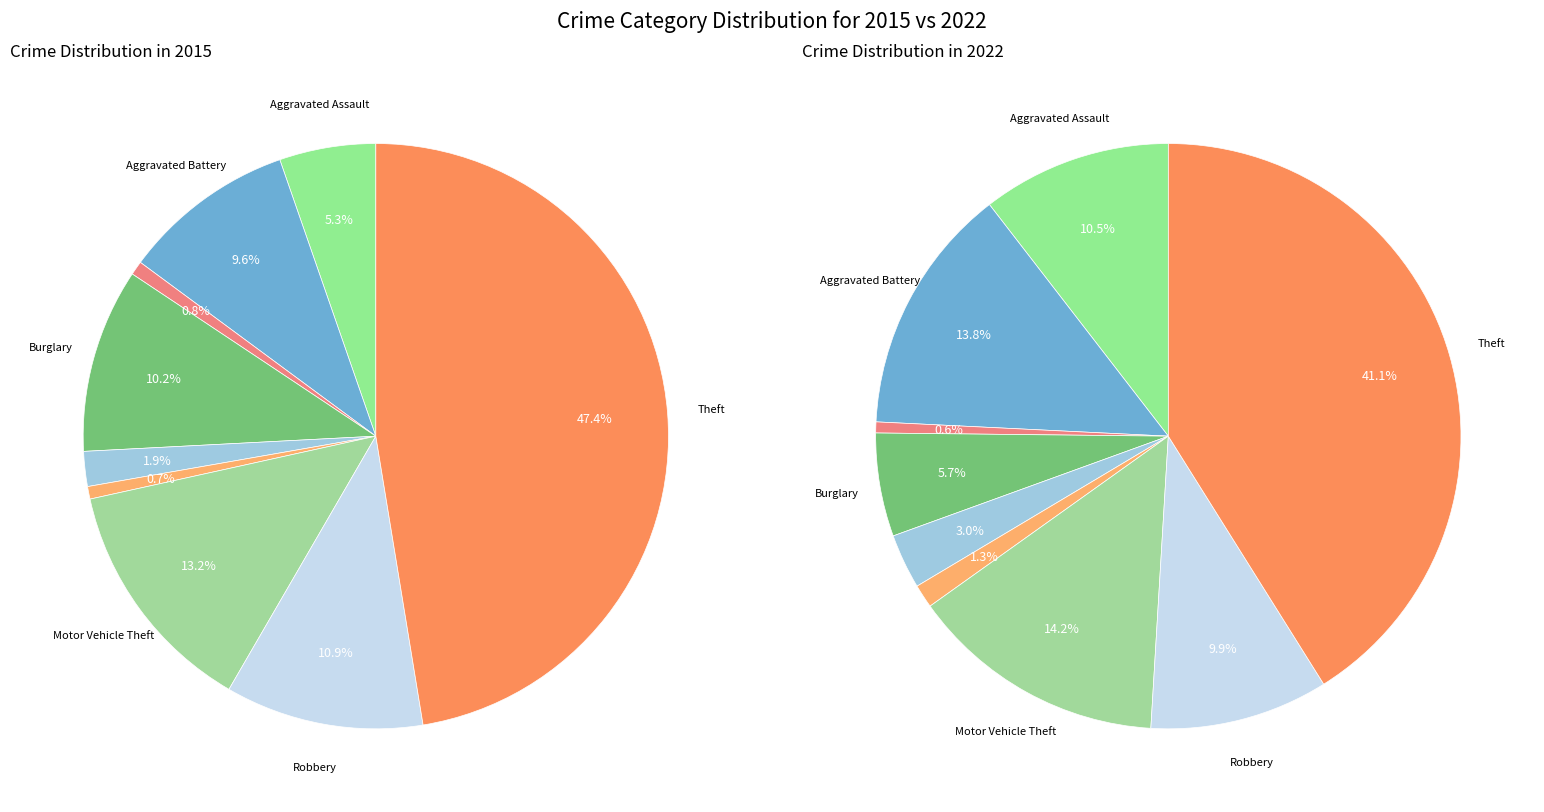

How many slices are in this pie chart?

9